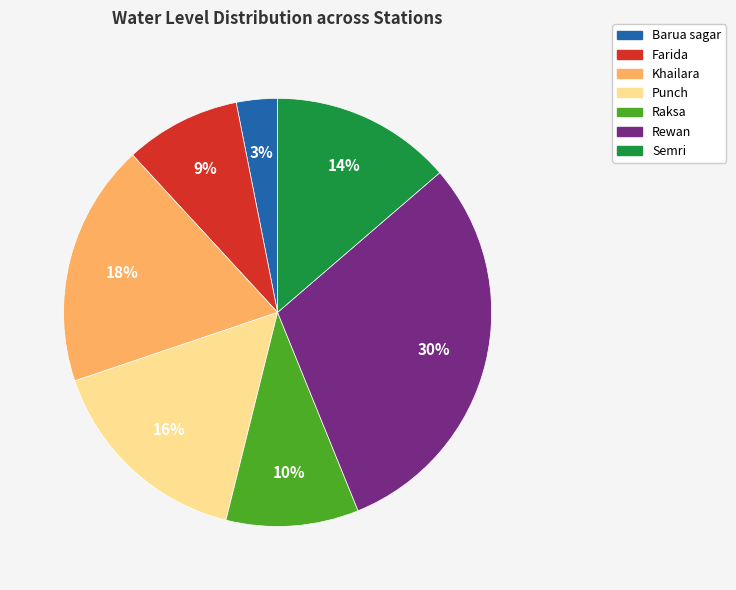

To the nearest percent, what portion does Raksa represent?

10%